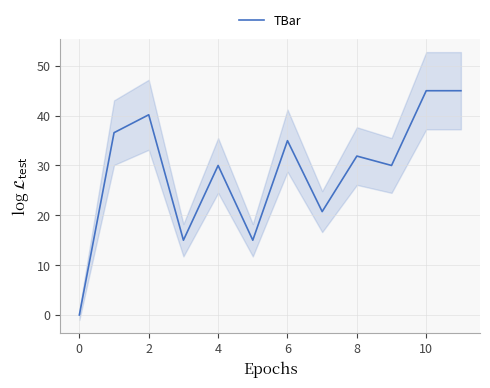

What is the highest value of the TBar series?

45.0